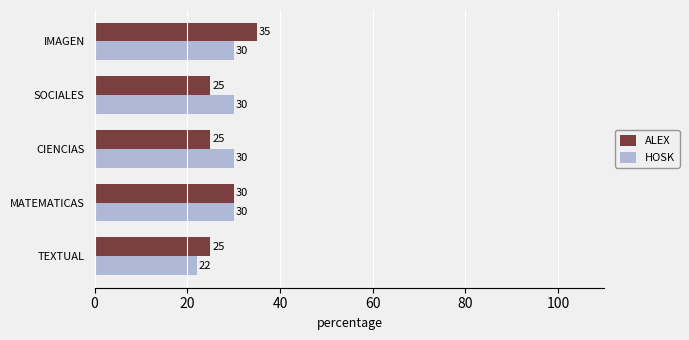

Which series has the largest range (max minus min)?

ALEX